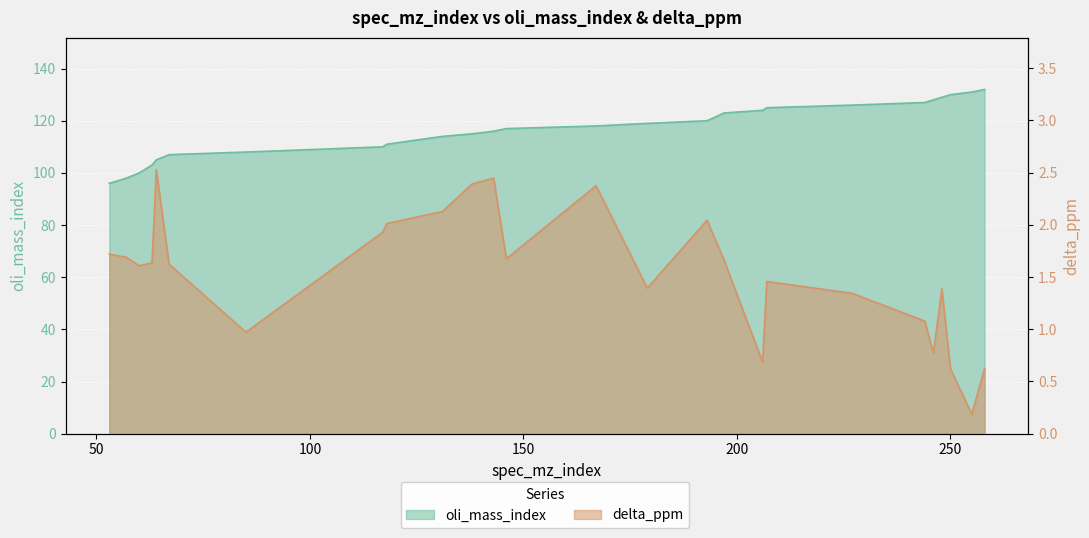

Reading right to left, extract all data points from this chart.

oli_mass_index: 132.0	131.0	130.0	129.0	128.0	127.0	126.0	125.0	124.0	123.0	120.0	119.0	118.0	117.0	116.0	115.0	114.0	111.0	110.0	108.0	107.0	105.0	103.0	100.0	98.0	96.0
delta_ppm: 0.6	0.2	0.6	1.4	0.8	1.1	1.3	1.5	0.7	1.7	2.0	1.4	2.4	1.7	2.4	2.4	2.1	2.0	1.9	1.0	1.6	2.5	1.6	1.6	1.7	1.7